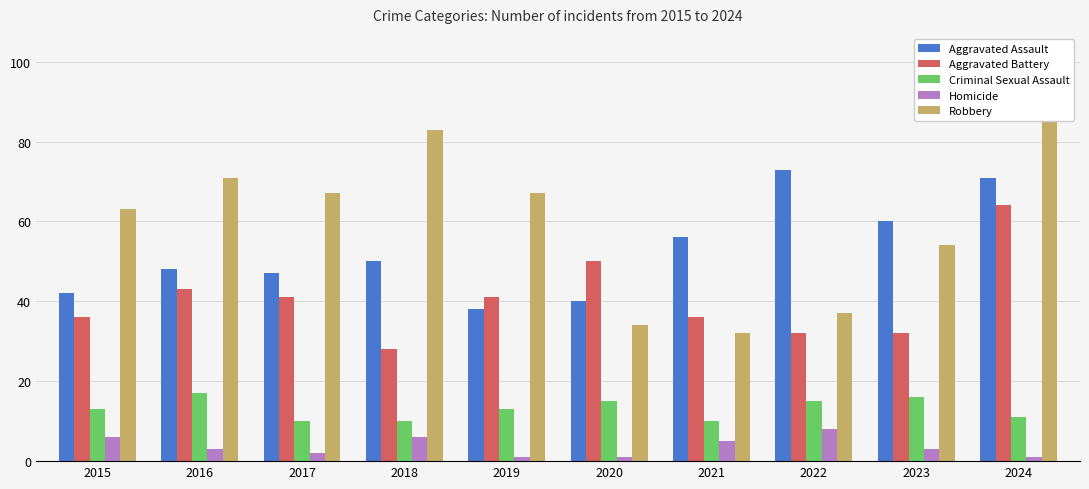

Which label corresponds to the smallest value in the chart?

2019